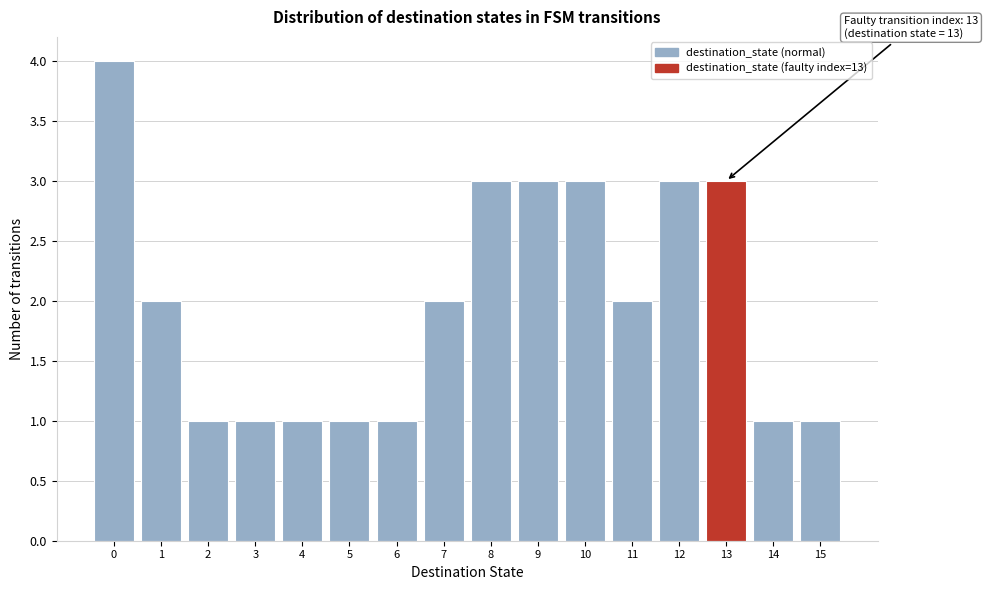

Which range on the x-axis has the tallest bar?

-0.5 to 0.5